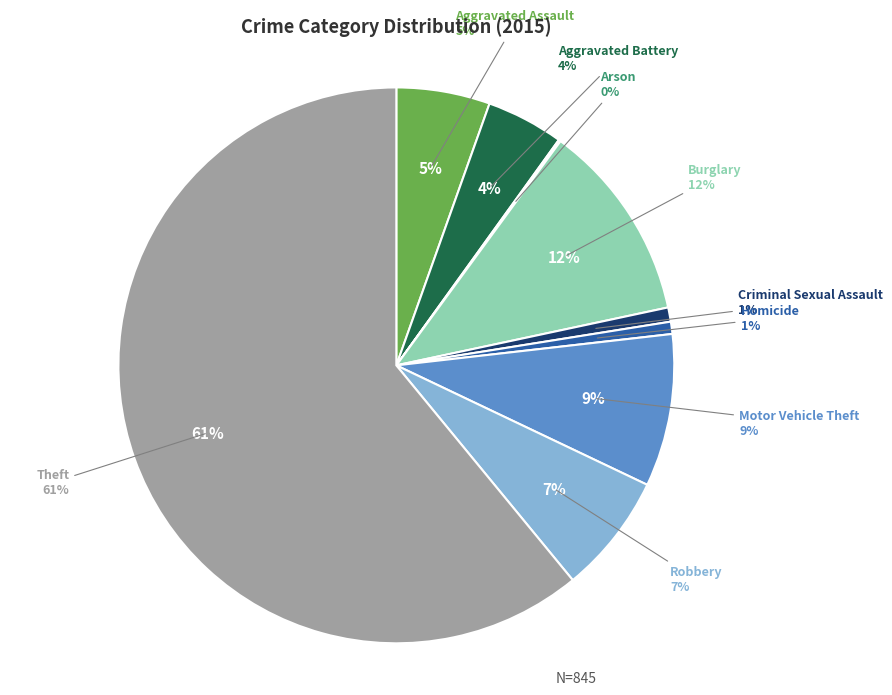

To the nearest percent, what is the average slice percentage?

11%